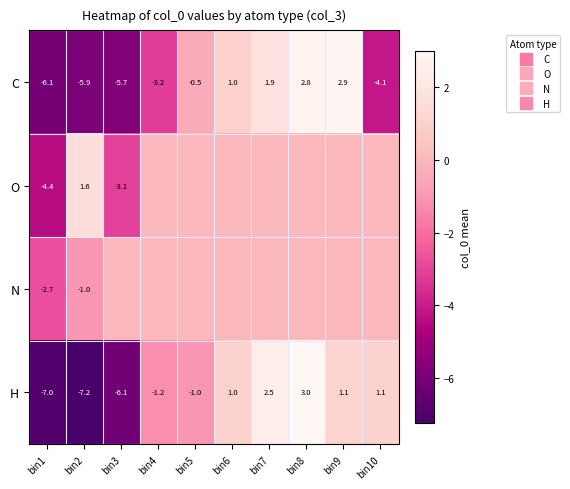

The O series shows -4.4 at bin1. True or false?

True